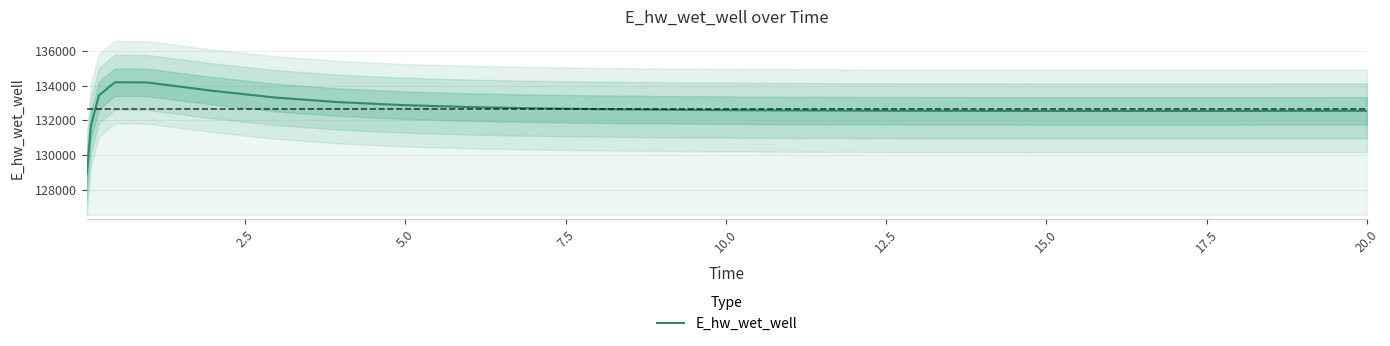

What is the difference between the second highest and second lowest values?

2519.8